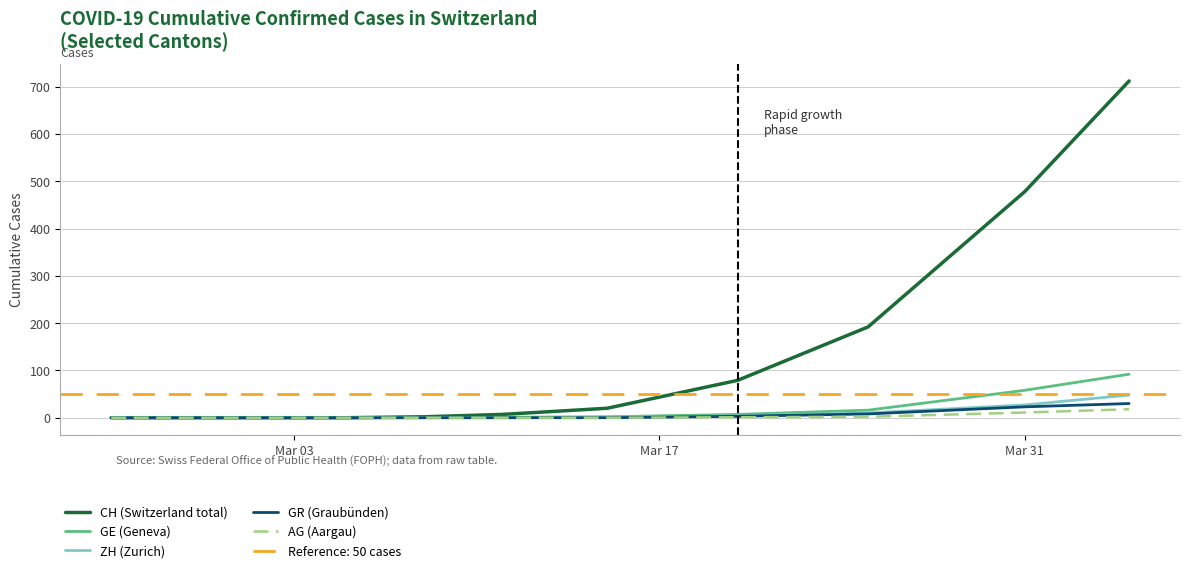

True or false: AG (Aargau) has more than 1 points higher than both neighbors.

False